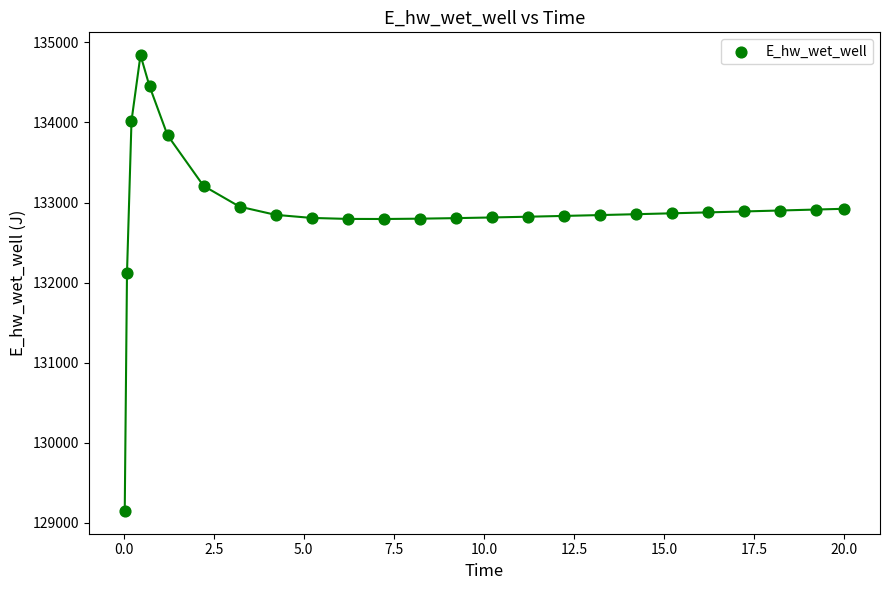

What is the range of X values (max minus min)?

20.0